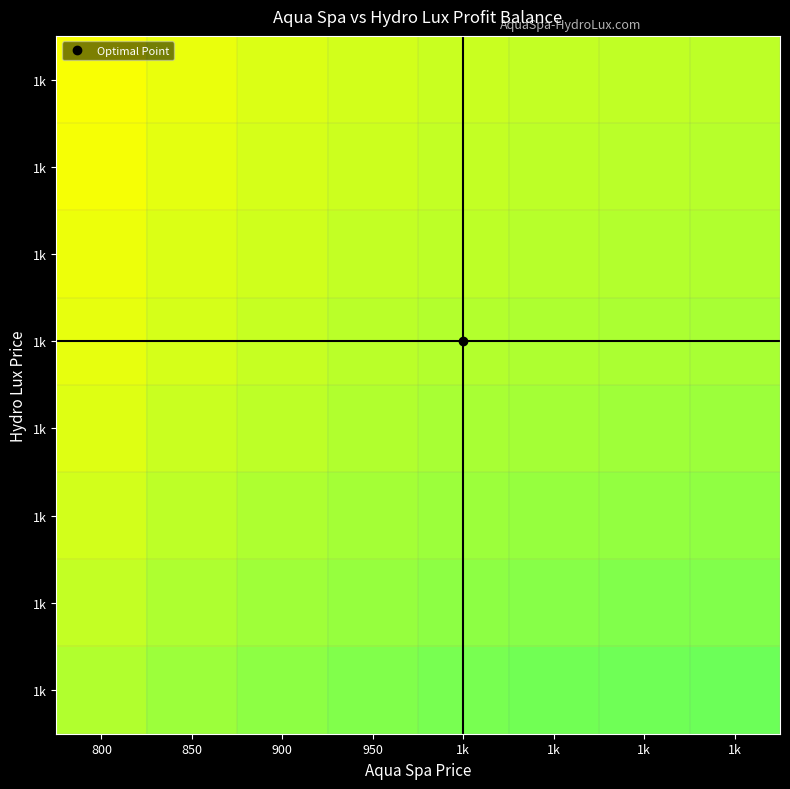

What is the smallest value displayed?

0.7